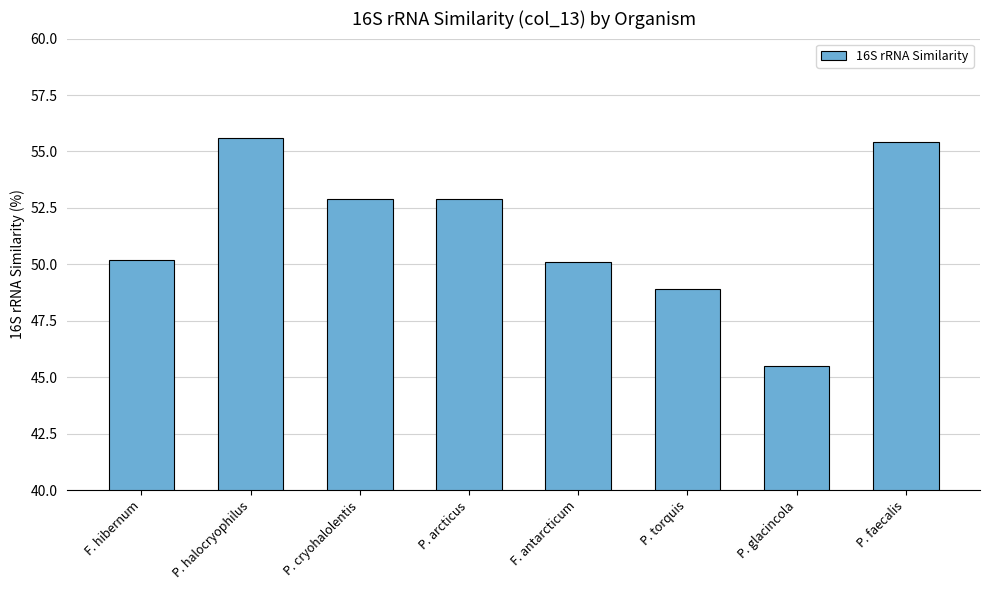

Reading left to right, transcribe all the data shown in this chart.

F. hibernum=50.2	P. halocryophilus=55.6	P. cryohalolentis=52.9	P. arcticus=52.9	F. antarcticum=50.1	P. torquis=48.9	P. glacincola=45.5	P. faecalis=55.4